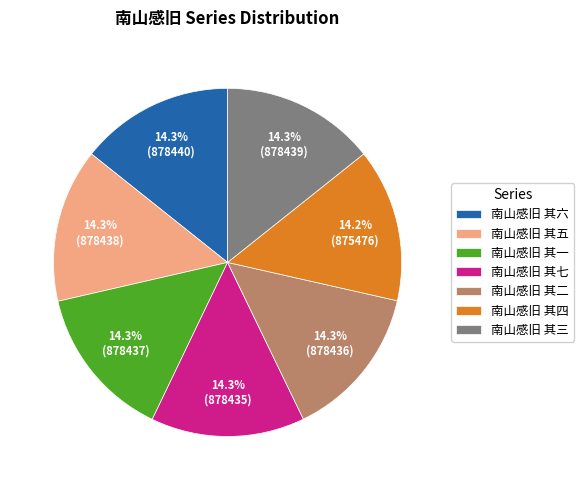

To the nearest percent, what percentage of the pie is 南山感旧 其二?

14%